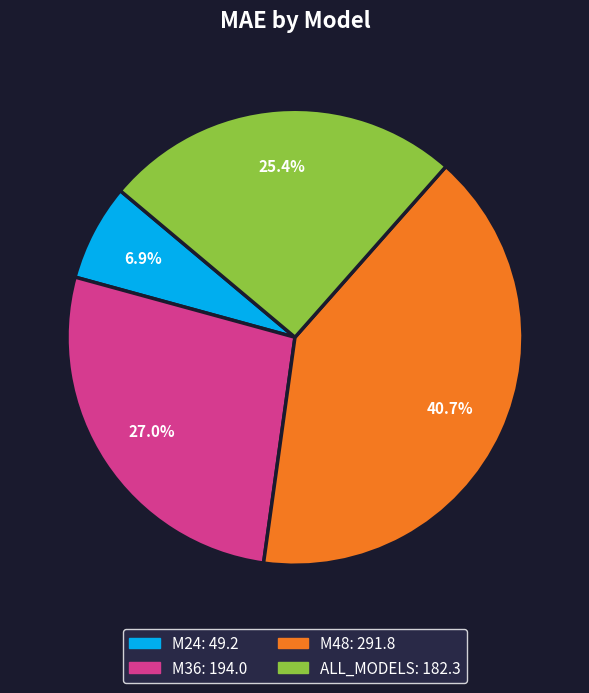

What percentage do ALL_MODELS and M48 together represent?

66.1%